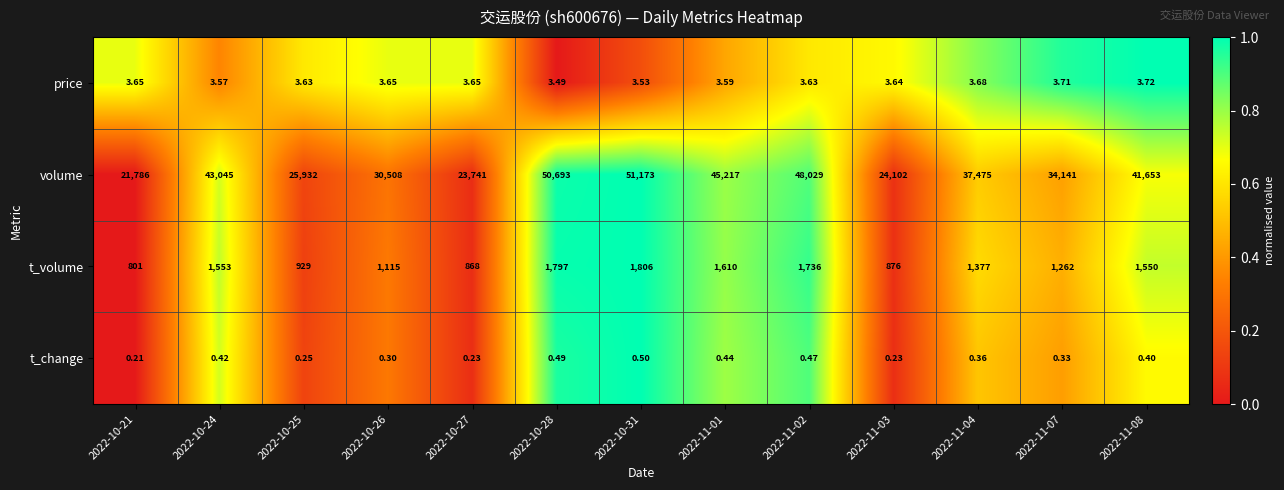

Is the value of price at 2022-11-04 greater than the value of t_volume at 2022-11-02?

No